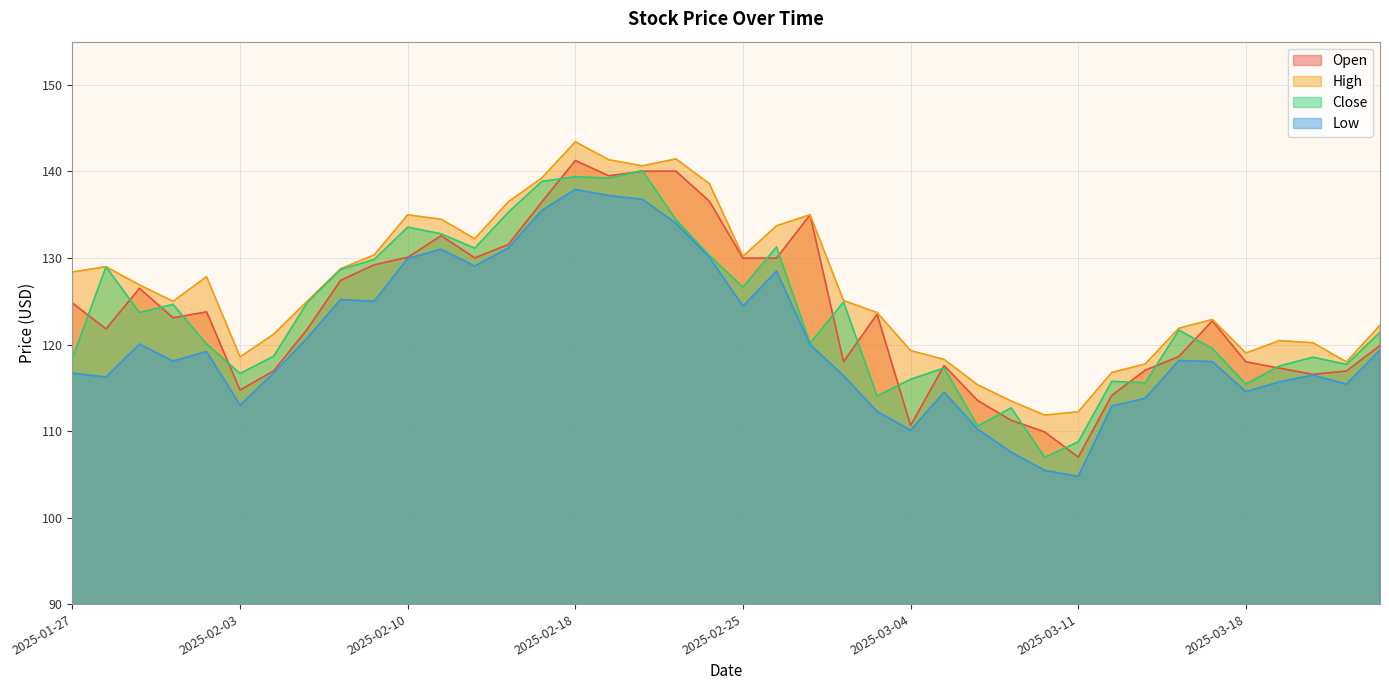

True or false: Close and Low intersect in this chart.

False